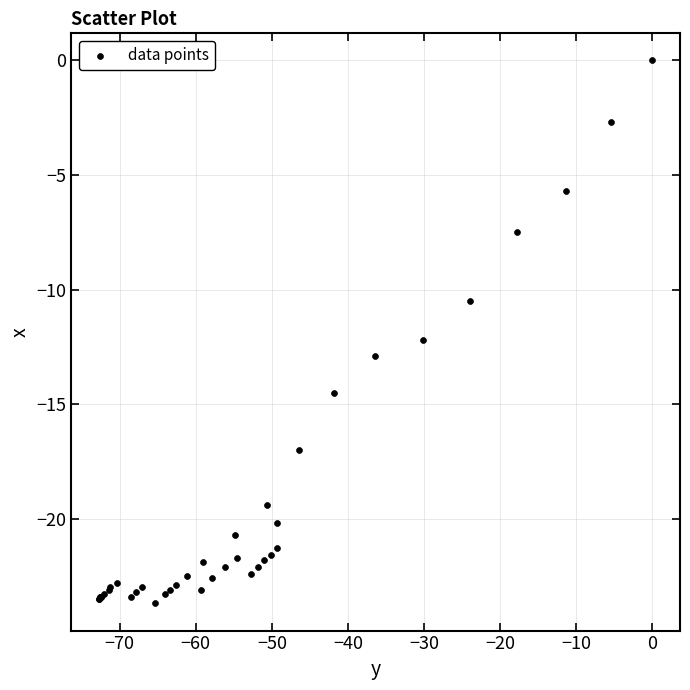

What Y value in the scatter plot is closest to -11?

-10.5